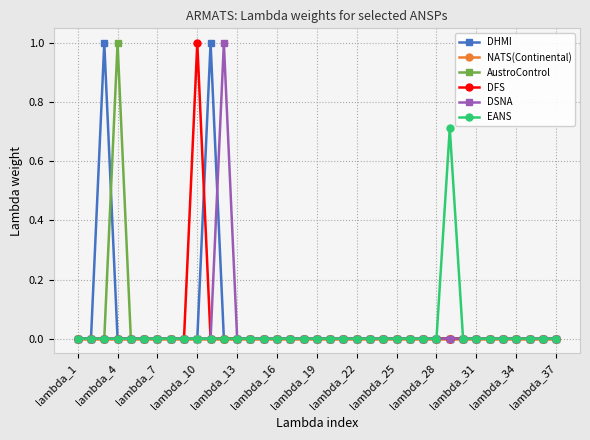

What is the highest value of the DHMI series?

1.0